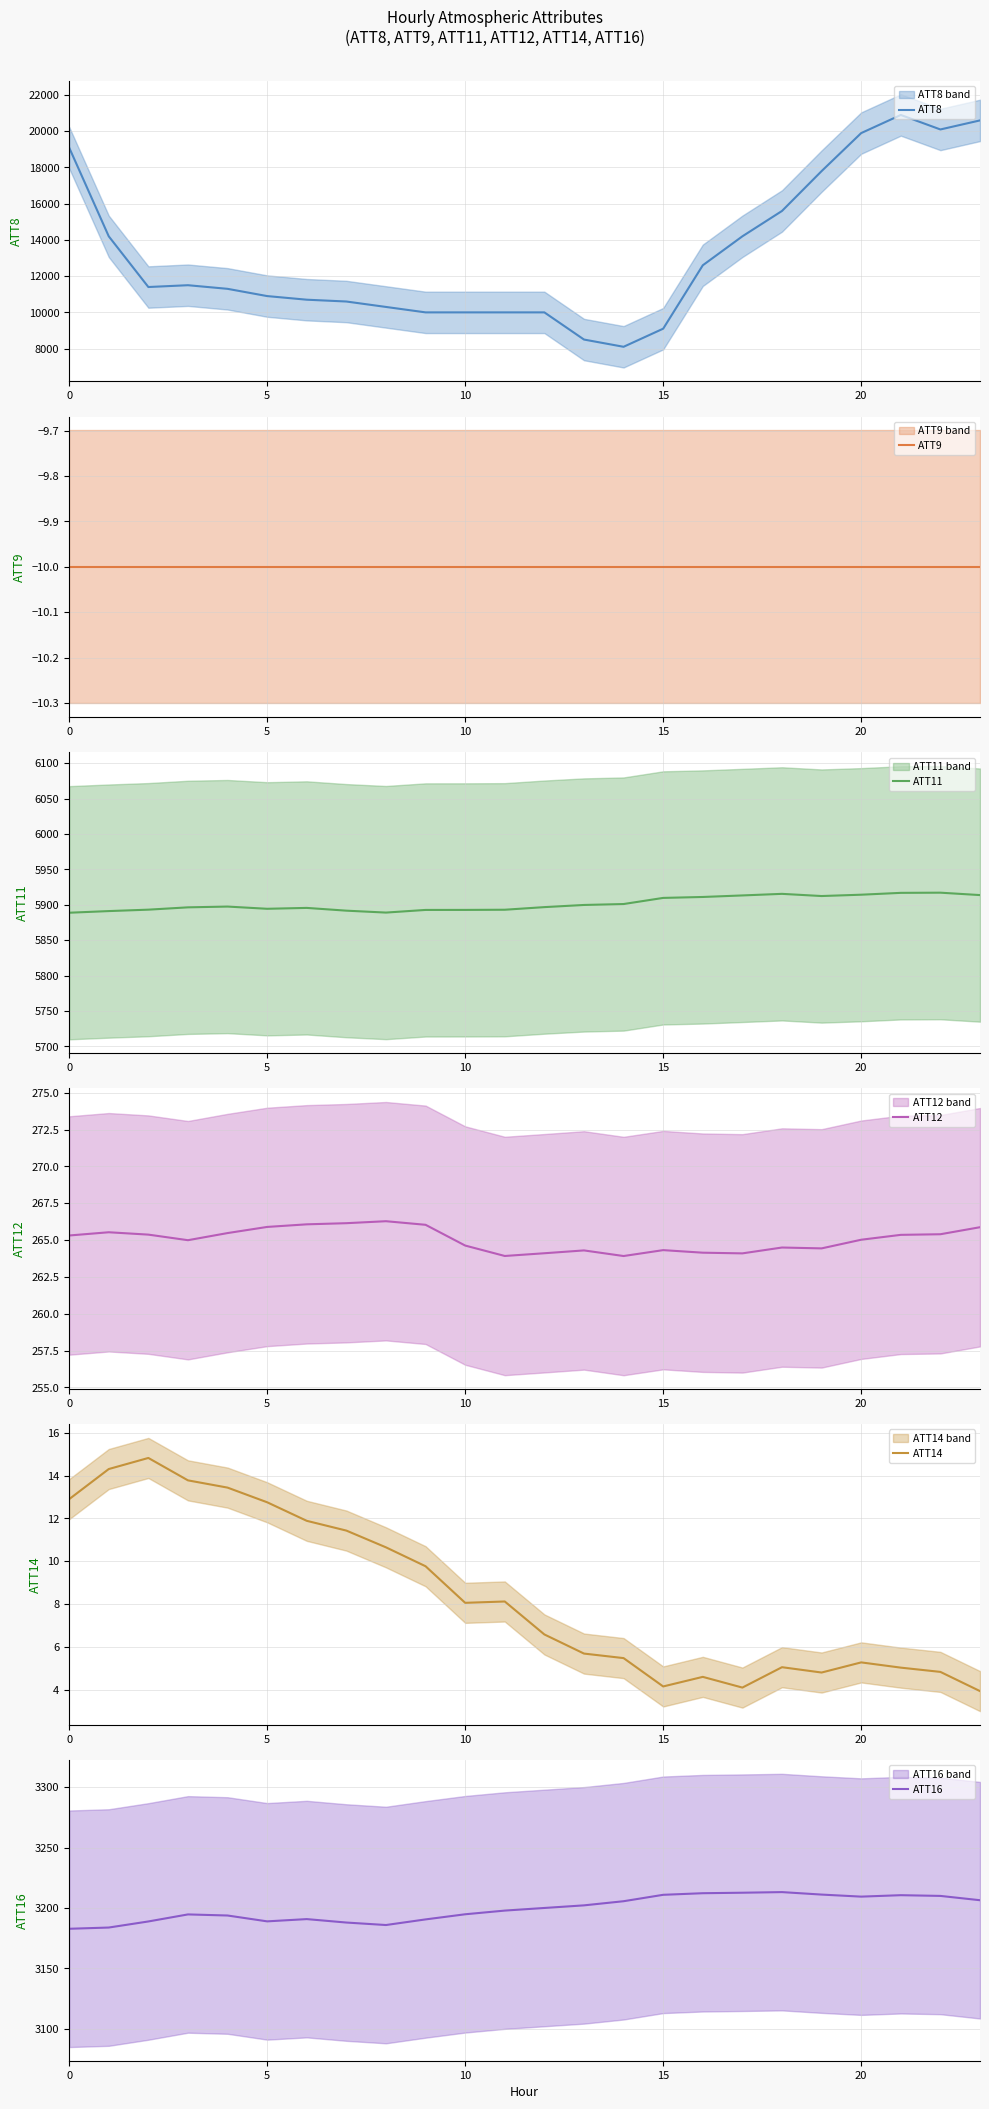

Which category has the highest value across all series?

21